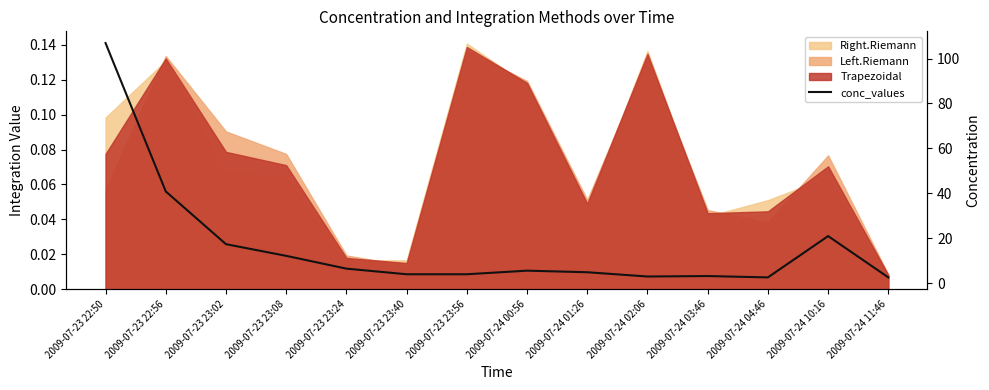

What is the change in value from 2009-07-24 01:26 to 2009-07-24 10:16?

+16.1